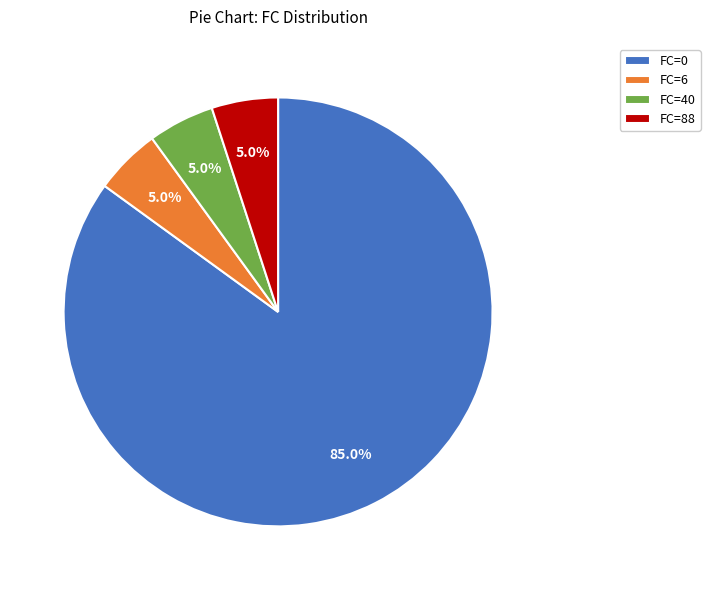

To the nearest percent, what is the combined percentage of FC=40 and FC=6?

10%